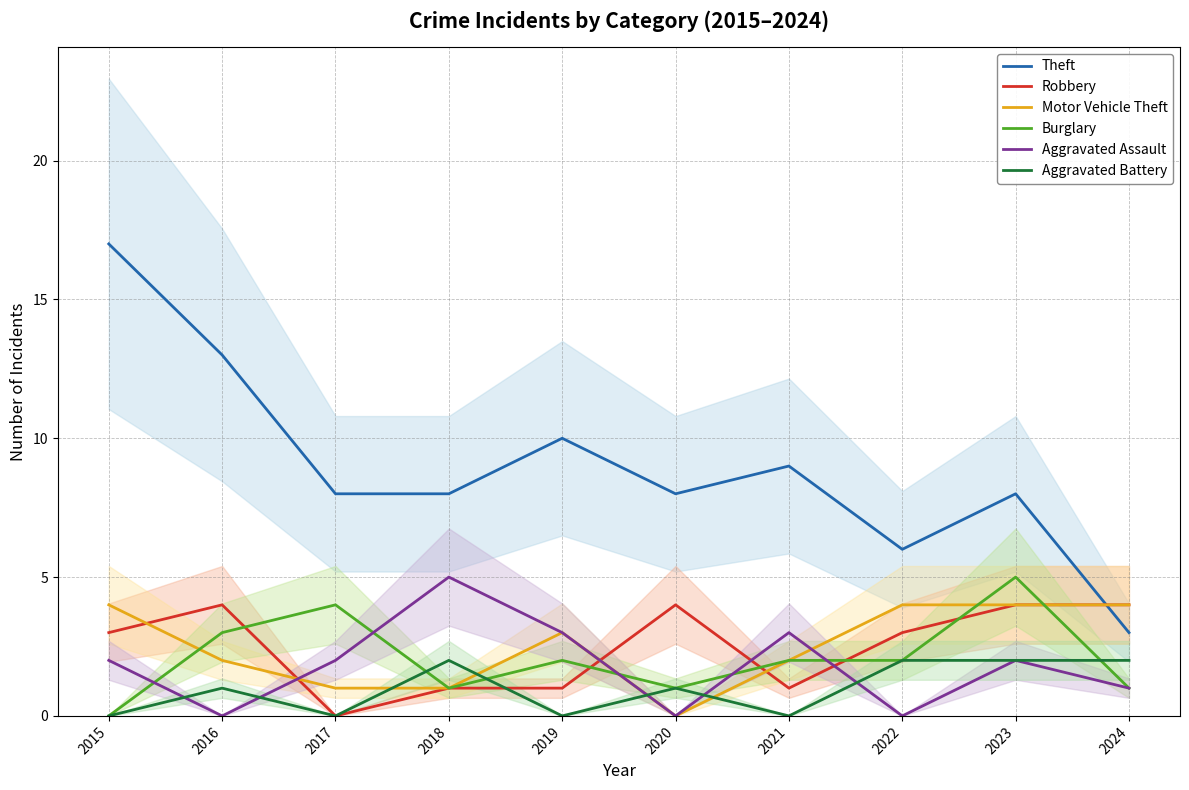

At which category does the chart reach its peak across all series?

2015